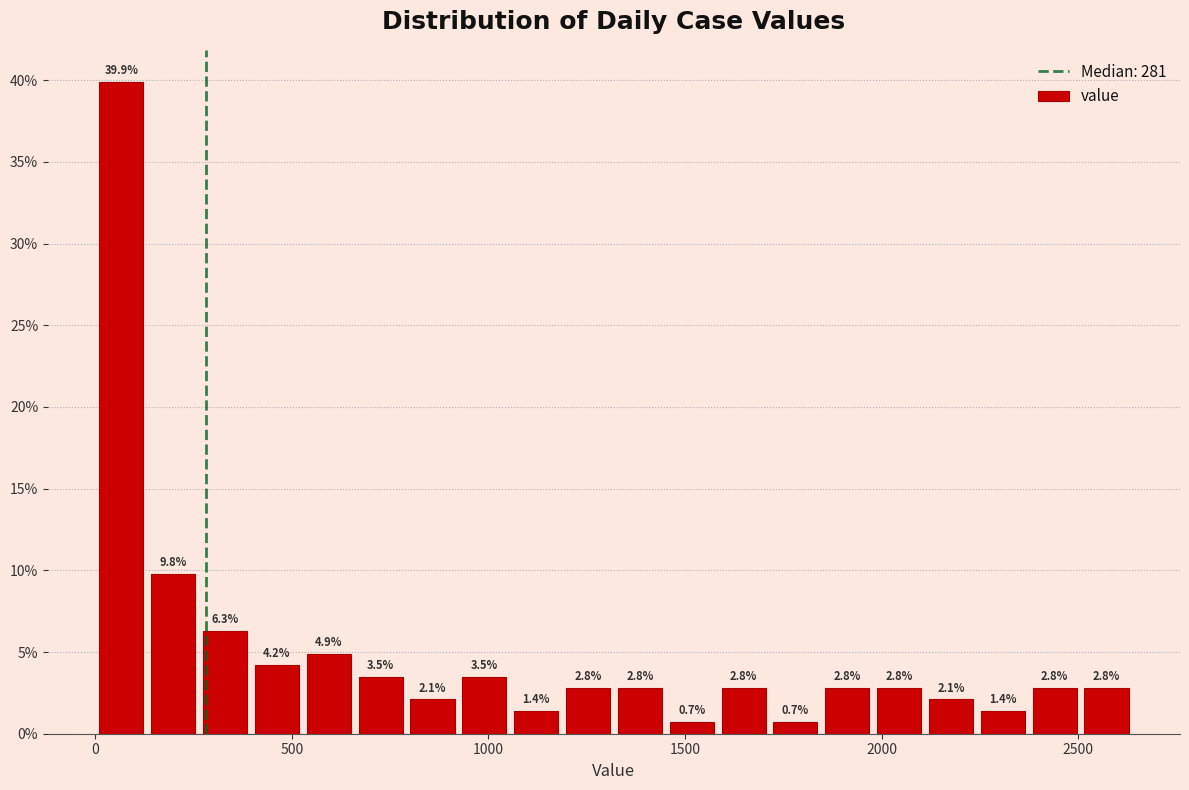

Around what value on the x-axis is the tallest bar? Give the approximate position of its centre, as read against the axis.

50